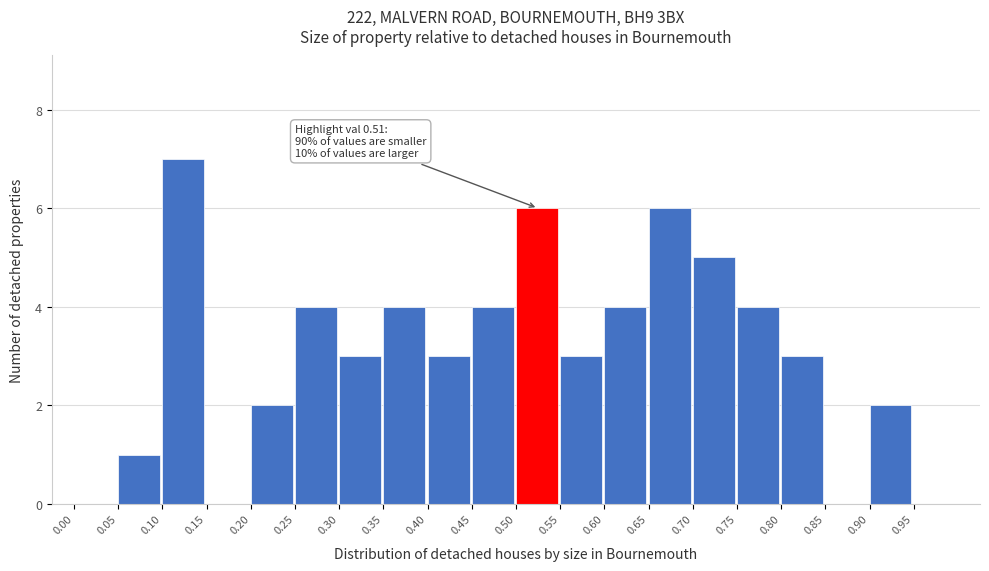

Over which range of the x-axis is the bar tallest?

0.10 to 0.15